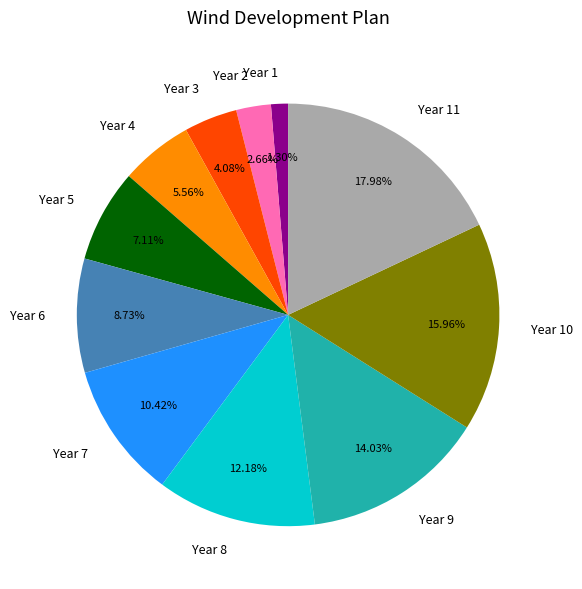

True or false: Year 10 accounts for 29% of the total.

False